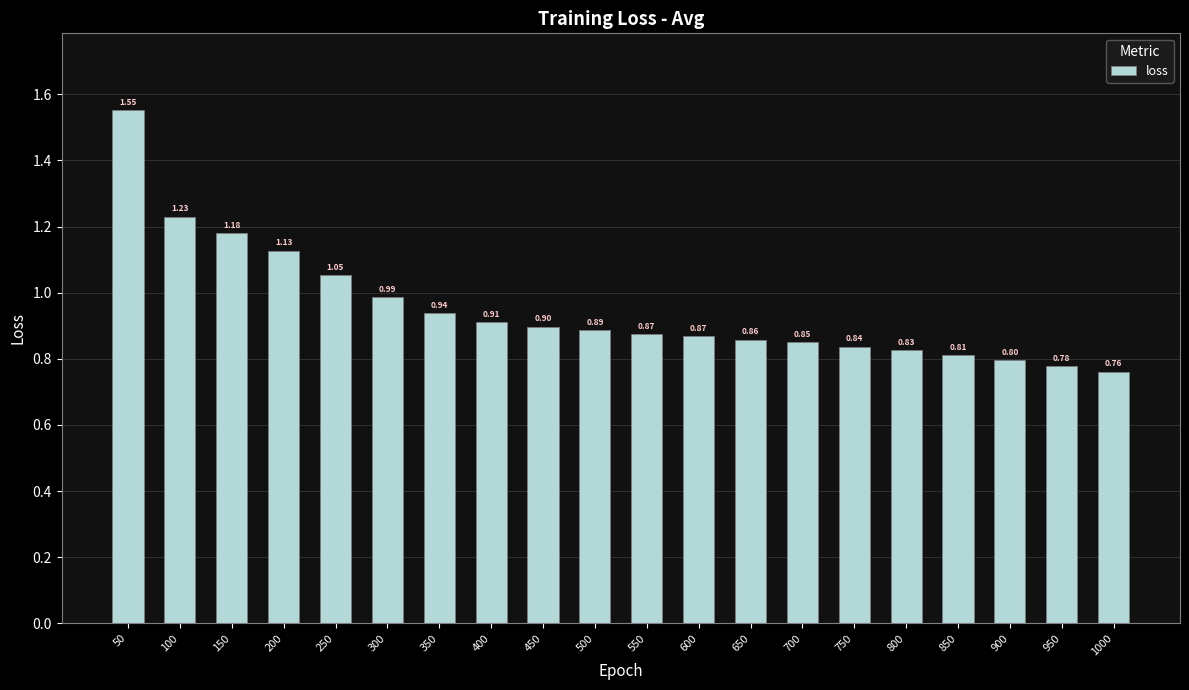

What is the sum of the values at 450 and 200?

2.0